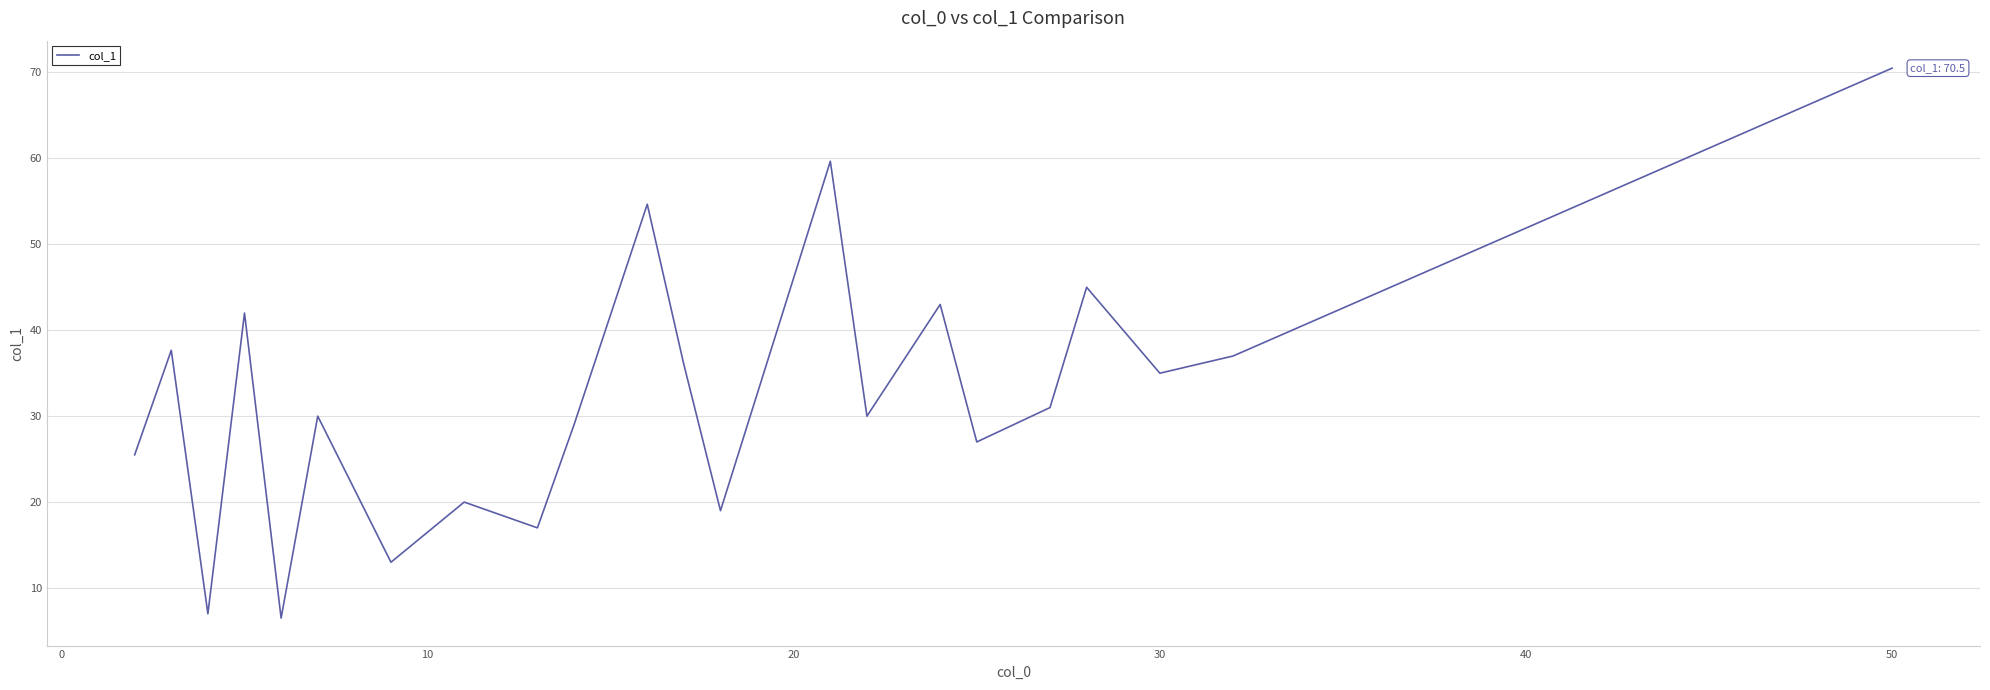

Reading right to left, what are all the values shown in this chart?

70.5	37.0	35.0	45.0	31.0	27.0	43.0	30.0	59.7	19.0	36.0	54.7	29.0	17.0	20.0	13.0	30.0	6.5	42.0	7.0	37.7	25.5